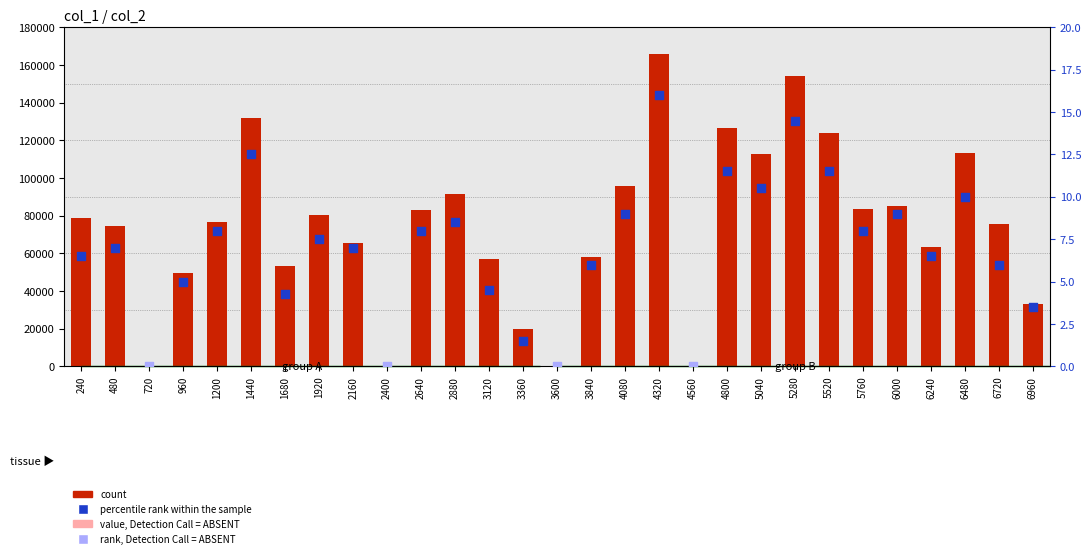

Approximately how many times larger is the value at 4080 compared to 240?

1.2